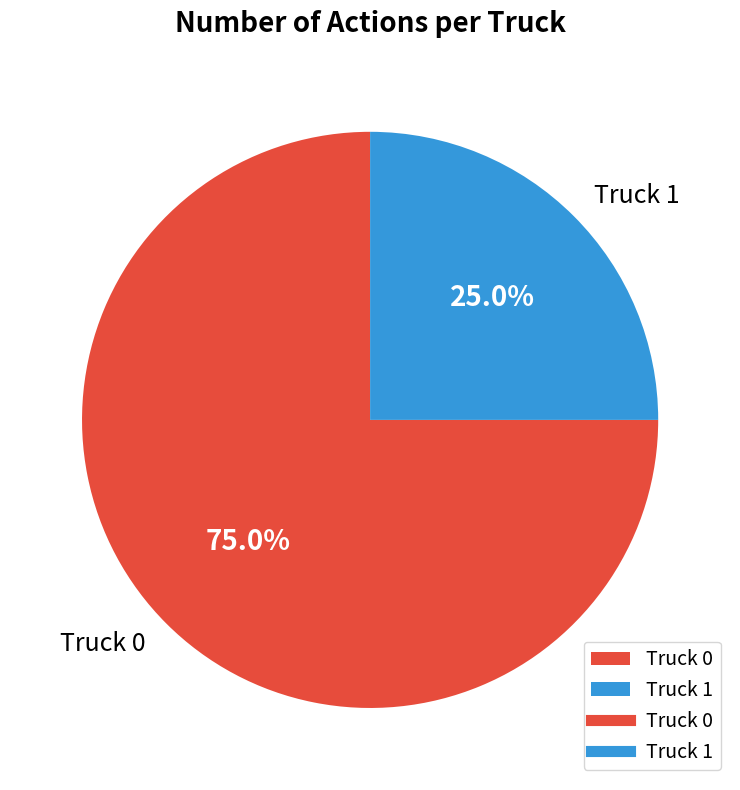

To the nearest percent, what portion does Truck 0 represent?

75%